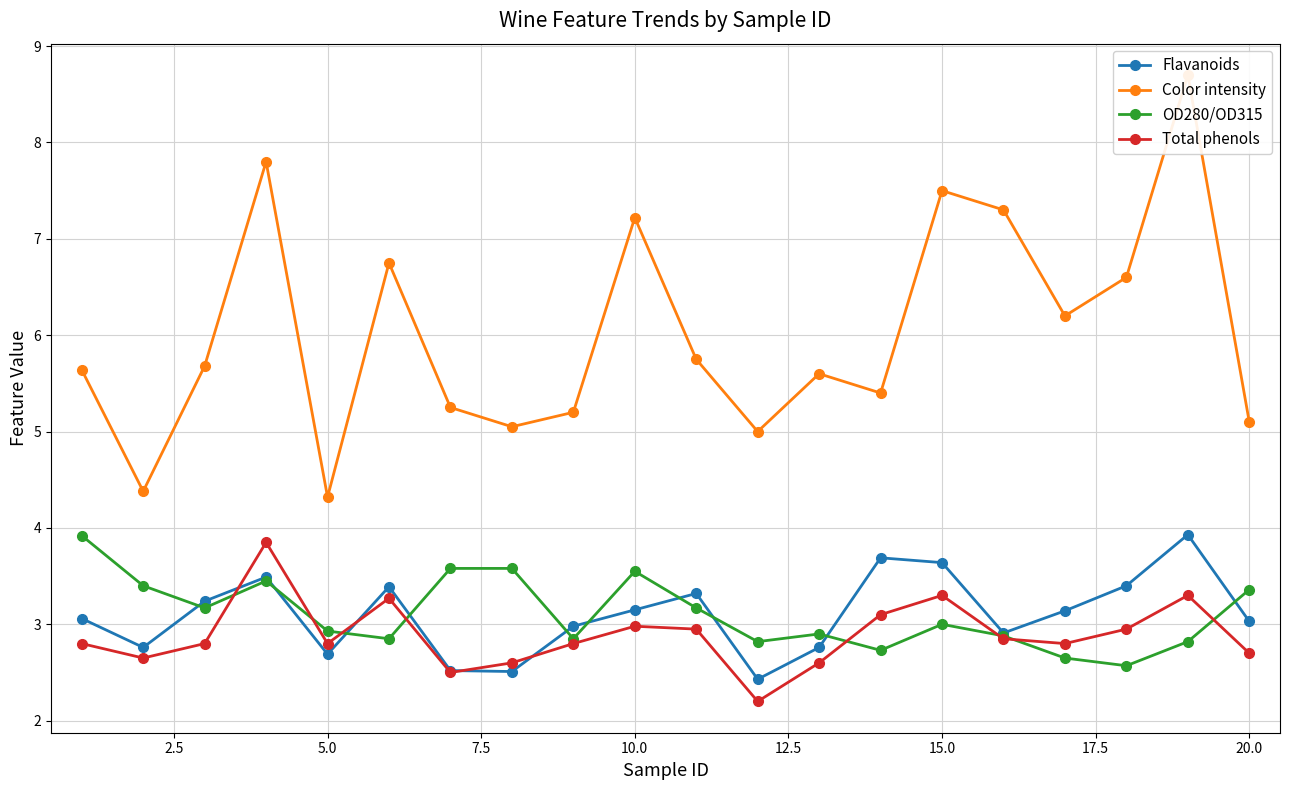

True or false: Color intensity and OD280/OD315 cross at least once.

False